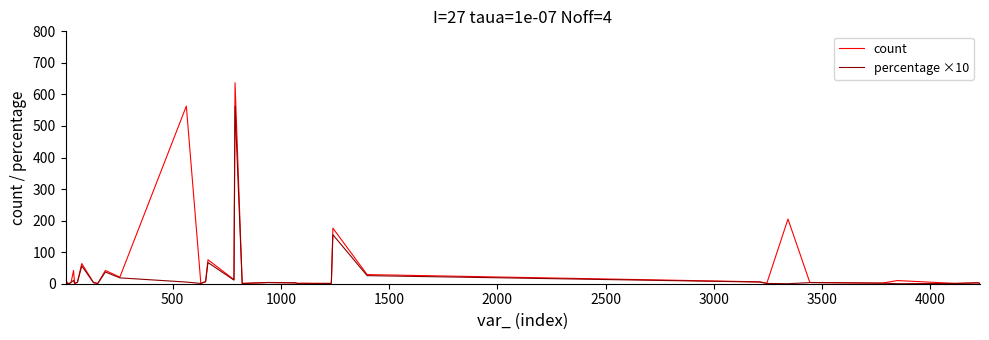

Rank the series by their maximum value, from lowest to highest.

percentage ×10, count